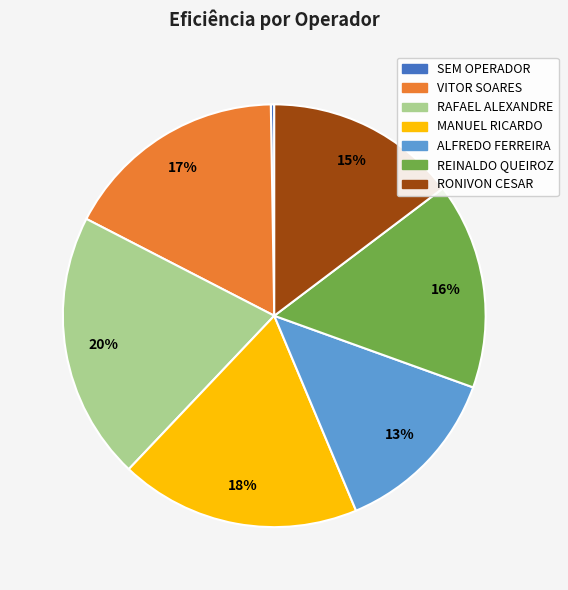

Does any single category account for the majority?

No